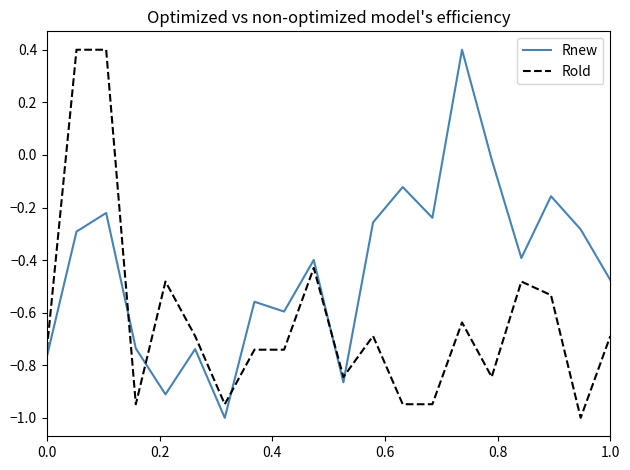

What is the lowest value of the Rnew series?

-1.0